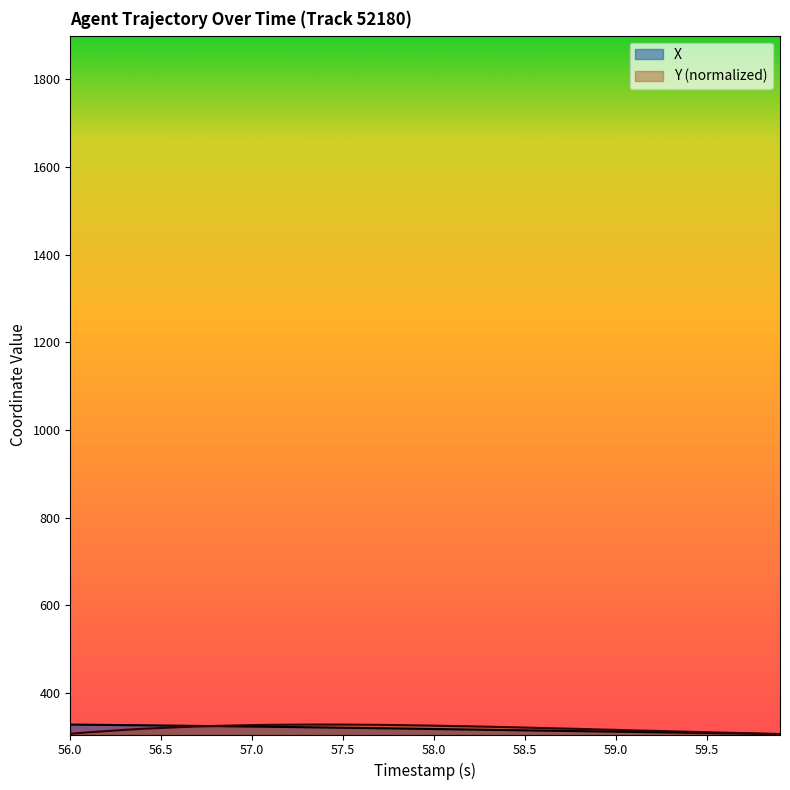

What is the value of the Y point at the 3rd from the left?

313.0